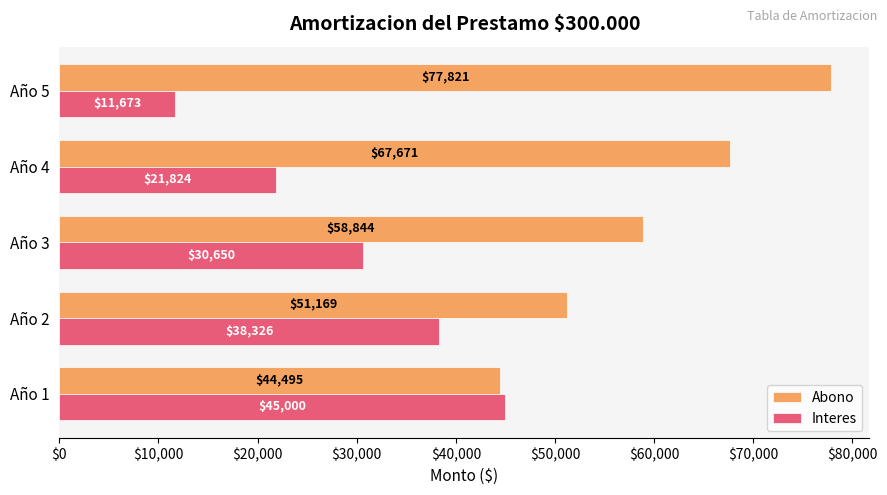

Rank the series by their maximum value, from lowest to highest.

Interes, Abono